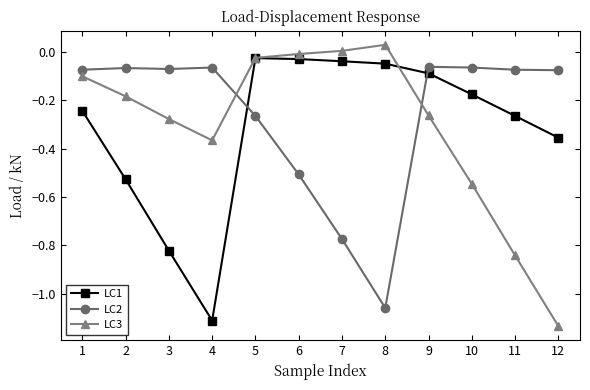

At which label does LC2 reach its minimum?

8